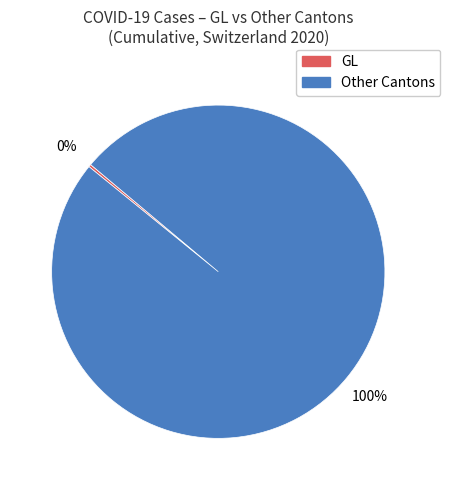

To the nearest percent, what is the average slice percentage?

50%